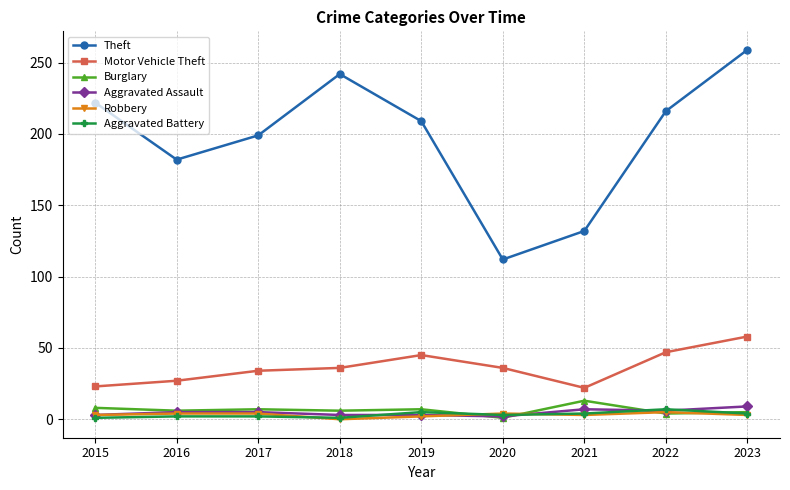

What is the total value across all series at 2016?

226